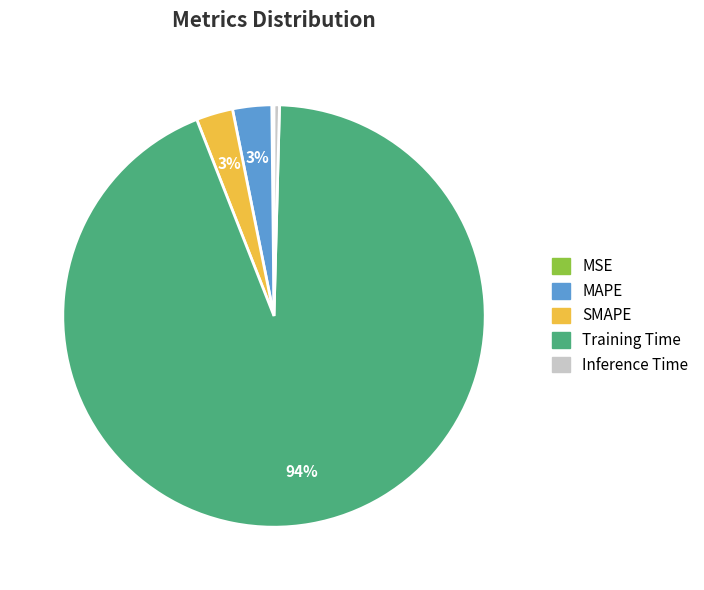

Is it true that Training Time is 85% of the pie?

False